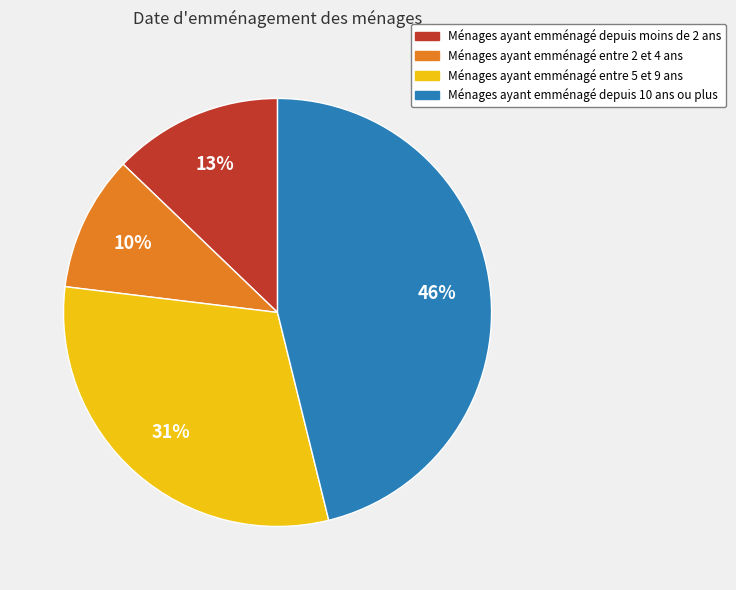

Is there any slice that represents more than half of the pie?

No